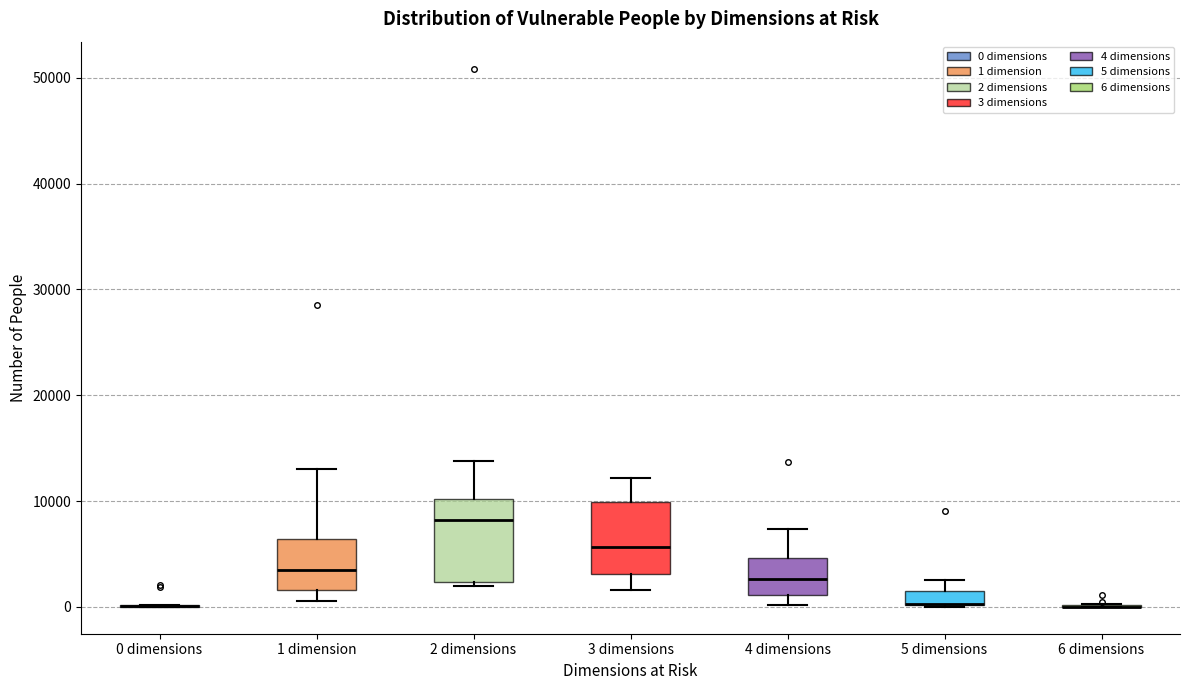

Where is the lower edge of the box for 2 dimensions on the y-axis? The values are not printed on the chart, so give them approximately, as read against the axis.

2000